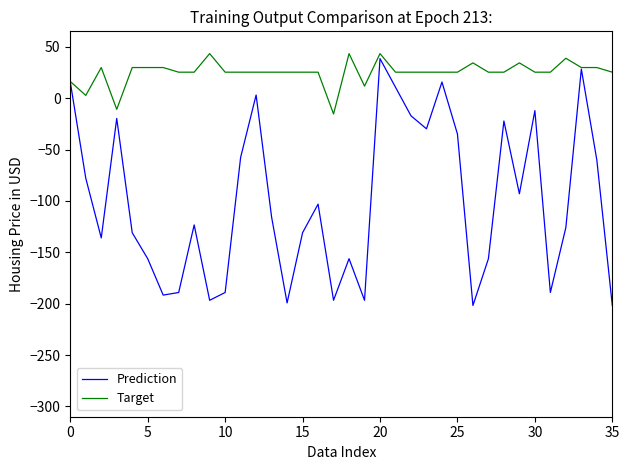

List the series in order of their overall mean, lowest first.

Prediction, Target